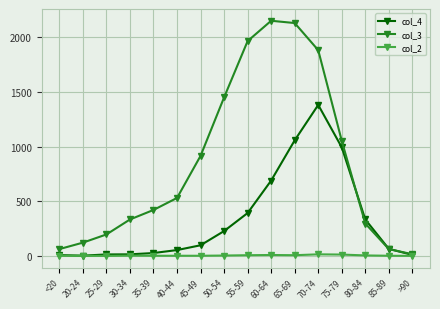

In col_4, how many points are lower than both neighbors (excluding endpoints)?

1